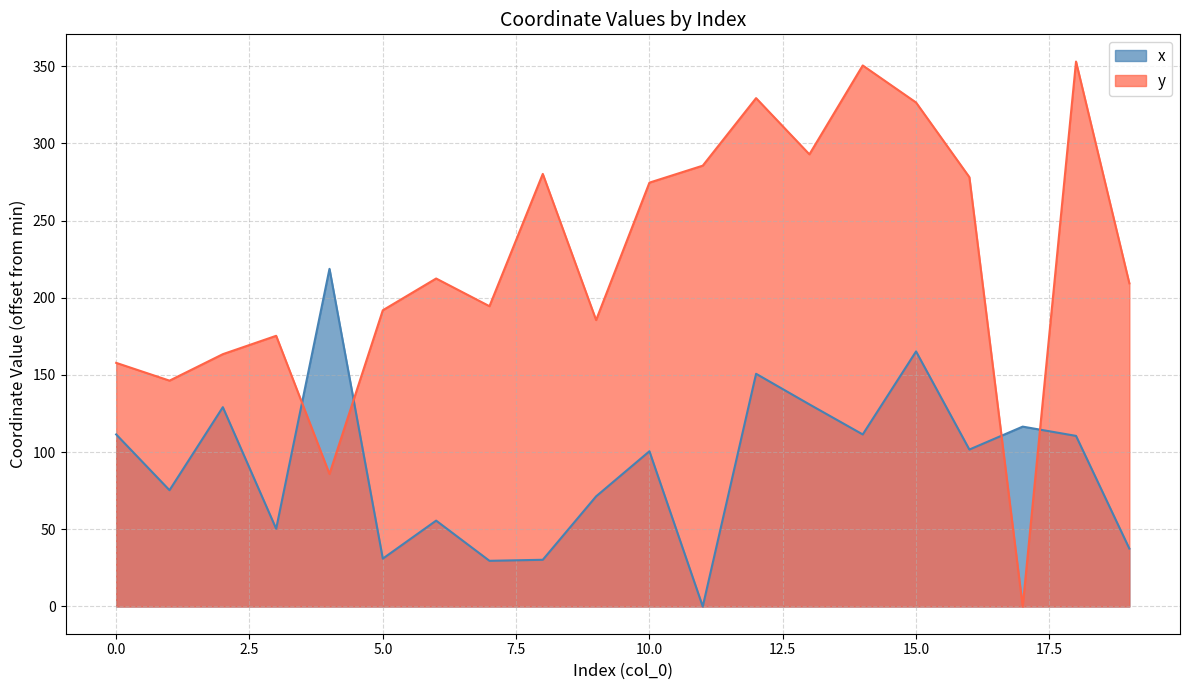

How many values in the y series exceed 212?

10